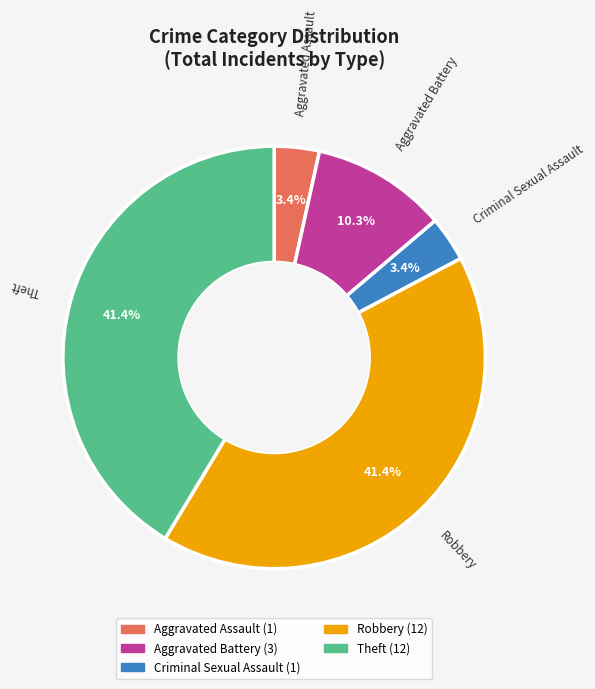

How many segments does this pie chart have?

5